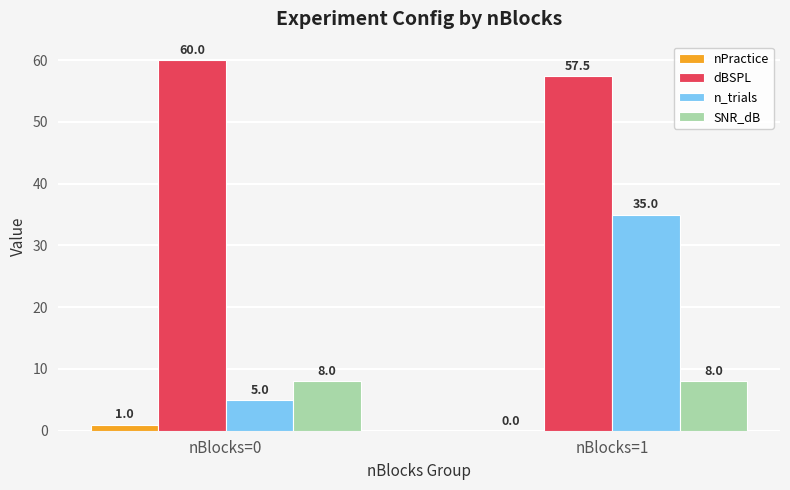

Which series changed the most between nBlocks=0 and nBlocks=1?

n_trials